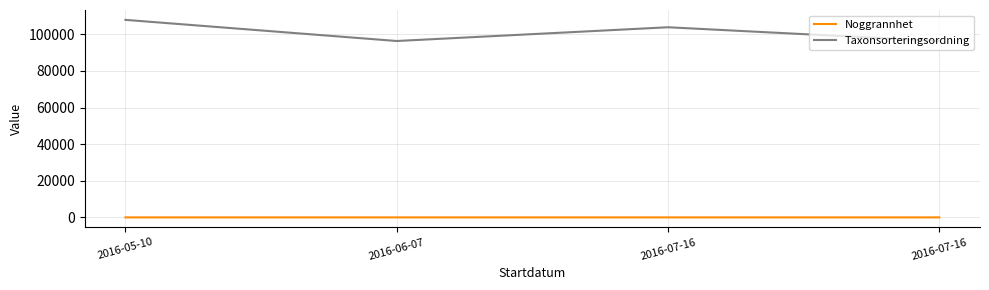

Does the chart display data point markers on the line(s)?

No